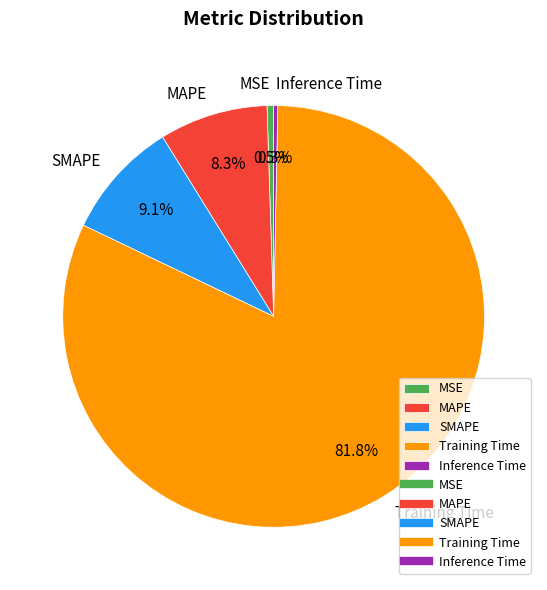

To the nearest percent, what percentage of the pie is Training Time?

82%